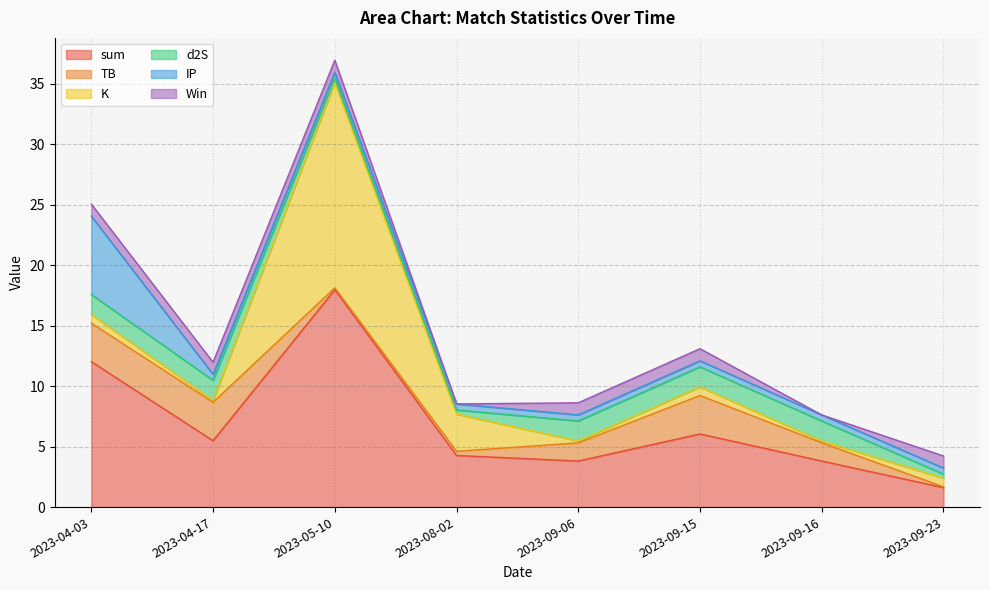

Where is IP nearest to the value 3?

2023-04-17